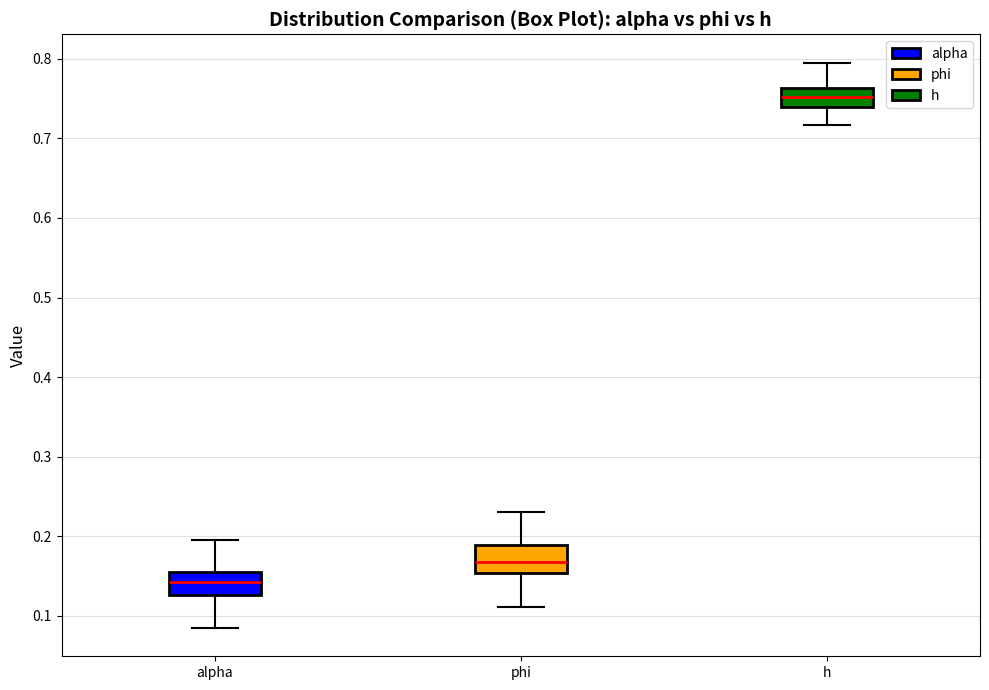

Where does the median line of the box for phi sit on the y-axis? The values are not printed on the chart, so give them approximately, as read against the axis.

0.17